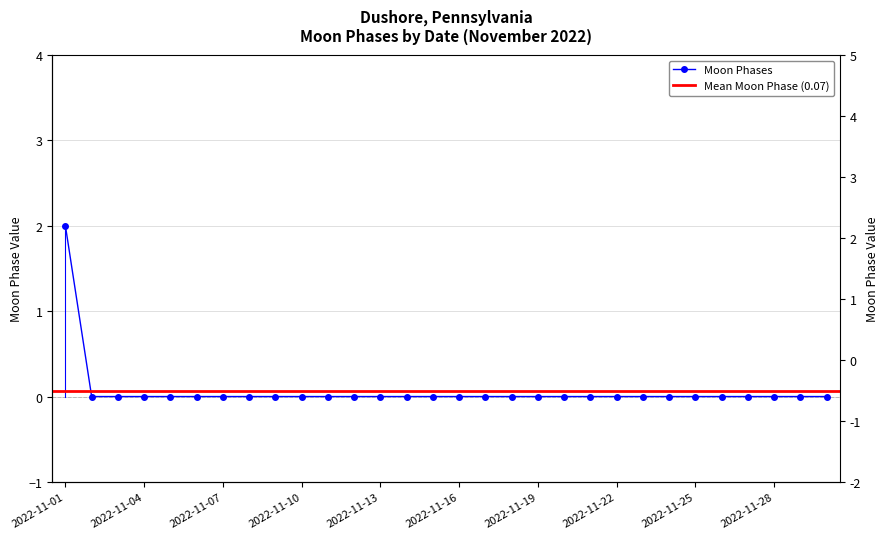

How many positive values are there?

1